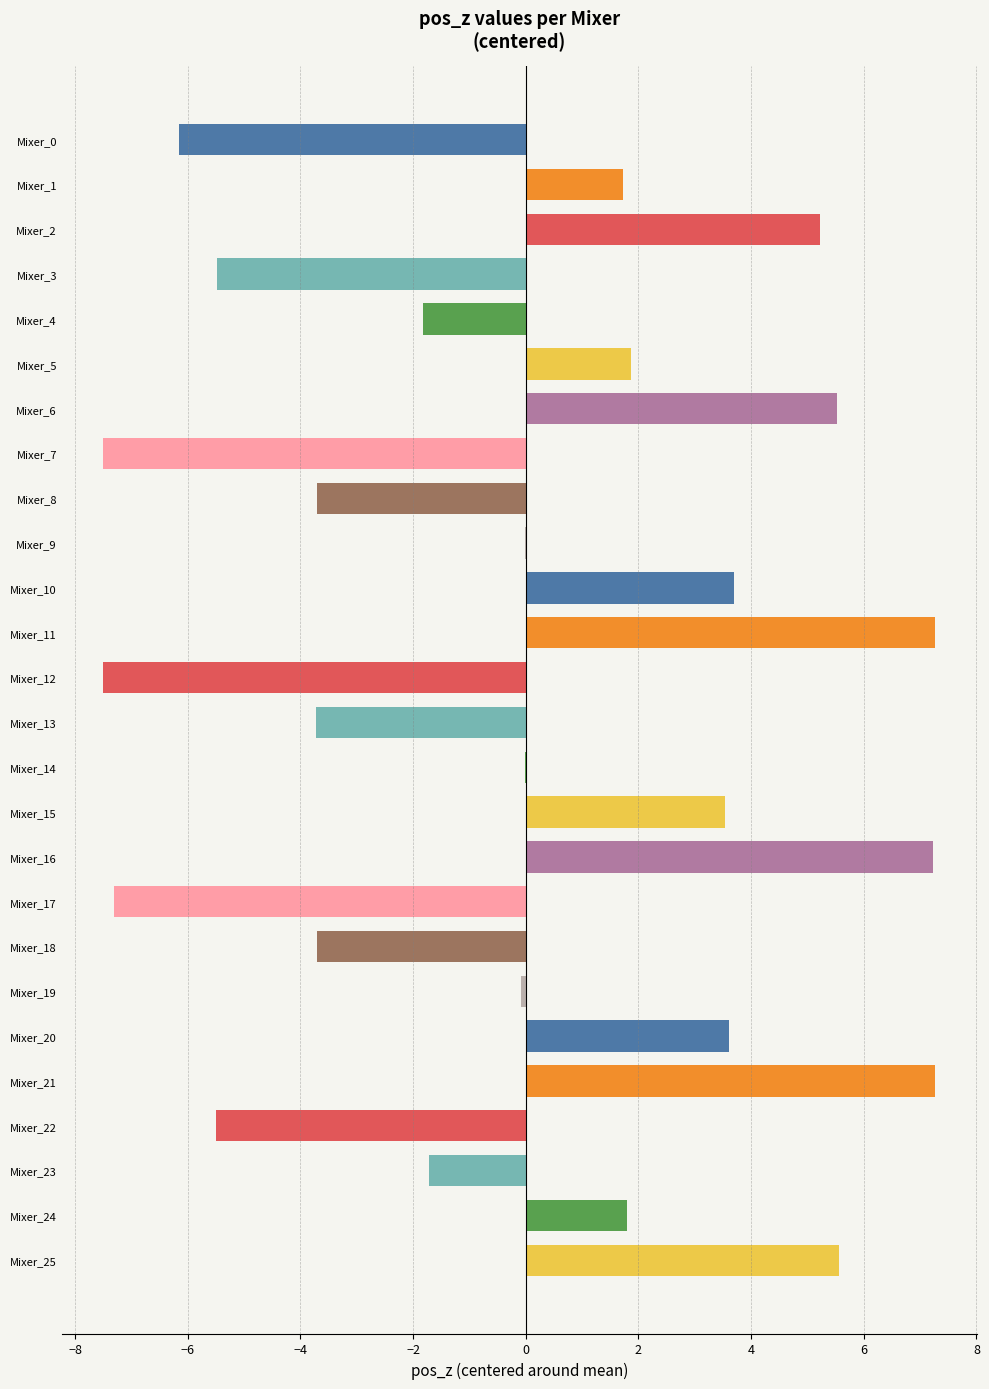

What is the maximum value shown in the chart?

7.3